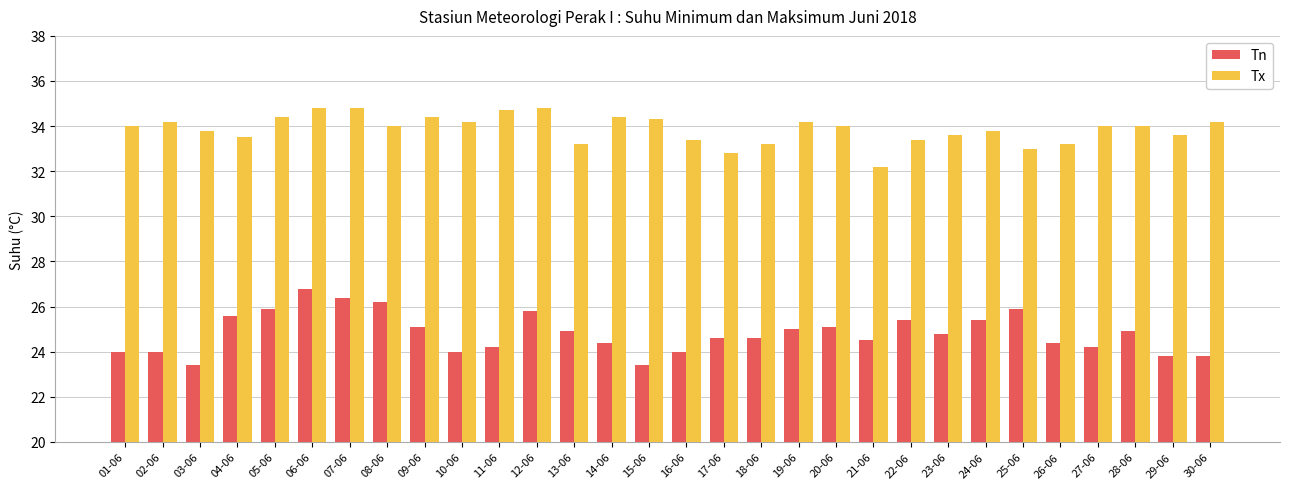

Reading left to right, what are all the values shown in this chart?

Tn: 01-06=24.0	02-06=24.0	03-06=23.4	04-06=25.6	05-06=25.9	06-06=26.8	07-06=26.4	08-06=26.2	09-06=25.1	10-06=24.0	11-06=24.2	12-06=25.8	13-06=24.9	14-06=24.4	15-06=23.4	16-06=24.0	17-06=24.6	18-06=24.6	19-06=25.0	20-06=25.1	21-06=24.5	22-06=25.4	23-06=24.8	24-06=25.4	25-06=25.9	26-06=24.4	27-06=24.2	28-06=24.9	29-06=23.8	30-06=23.8
Tx: 01-06=34.0	02-06=34.2	03-06=33.8	04-06=33.5	05-06=34.4	06-06=34.8	07-06=34.8	08-06=34.0	09-06=34.4	10-06=34.2	11-06=34.7	12-06=34.8	13-06=33.2	14-06=34.4	15-06=34.3	16-06=33.4	17-06=32.8	18-06=33.2	19-06=34.2	20-06=34.0	21-06=32.2	22-06=33.4	23-06=33.6	24-06=33.8	25-06=33.0	26-06=33.2	27-06=34.0	28-06=34.0	29-06=33.6	30-06=34.2